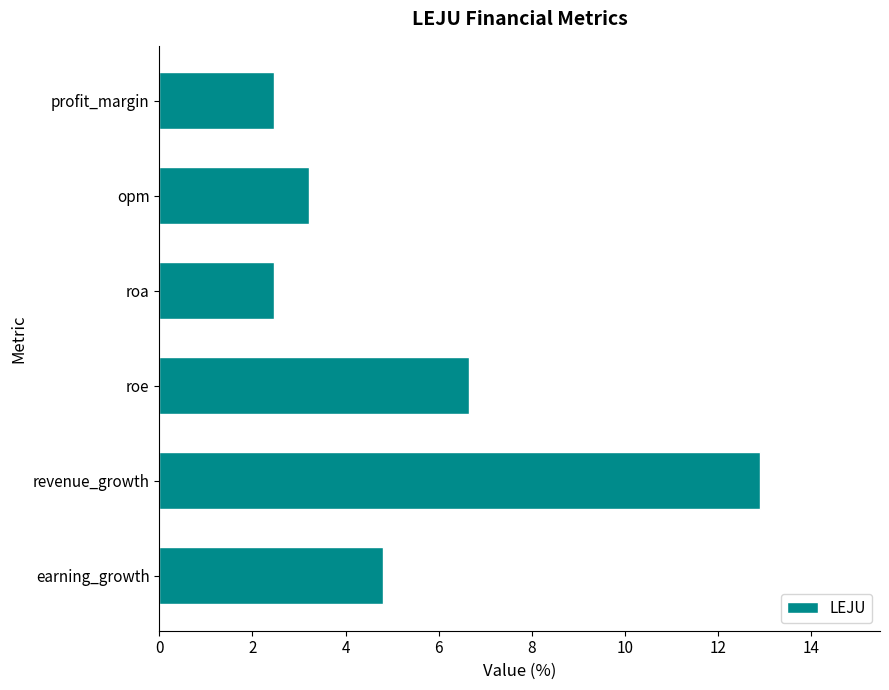

What is the average value?

5.4